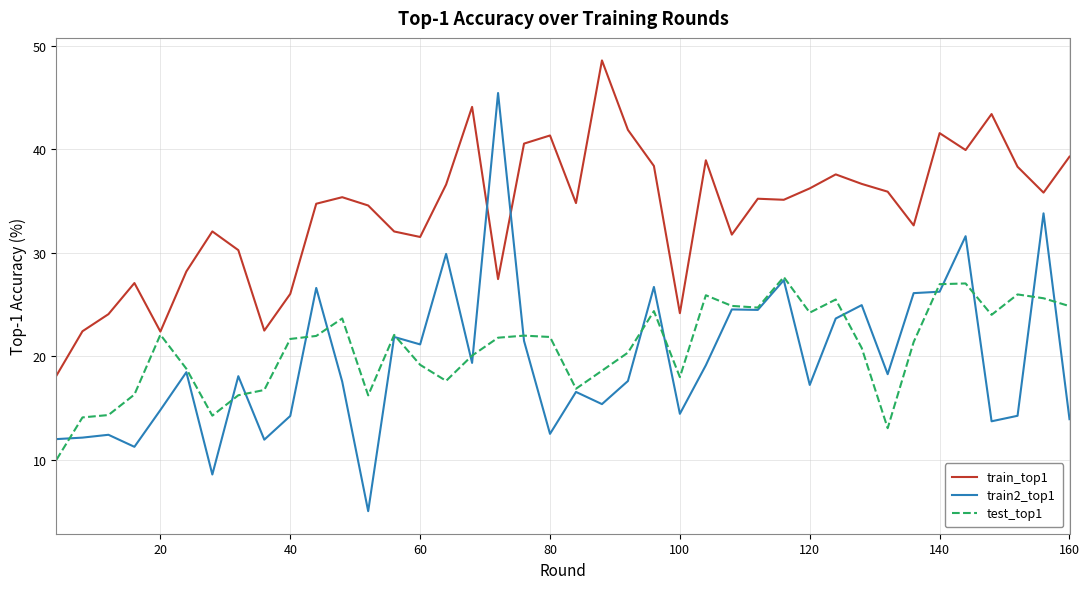

Rank the series by their maximum value, from highest to lowest.

train_top1, train2_top1, test_top1